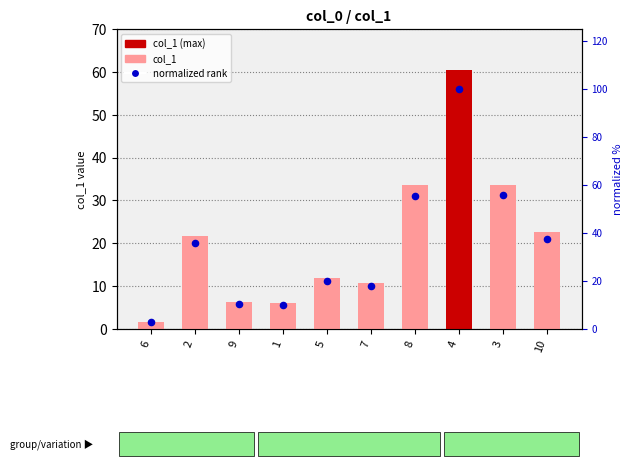

At which category is the sum across all series the highest?

4